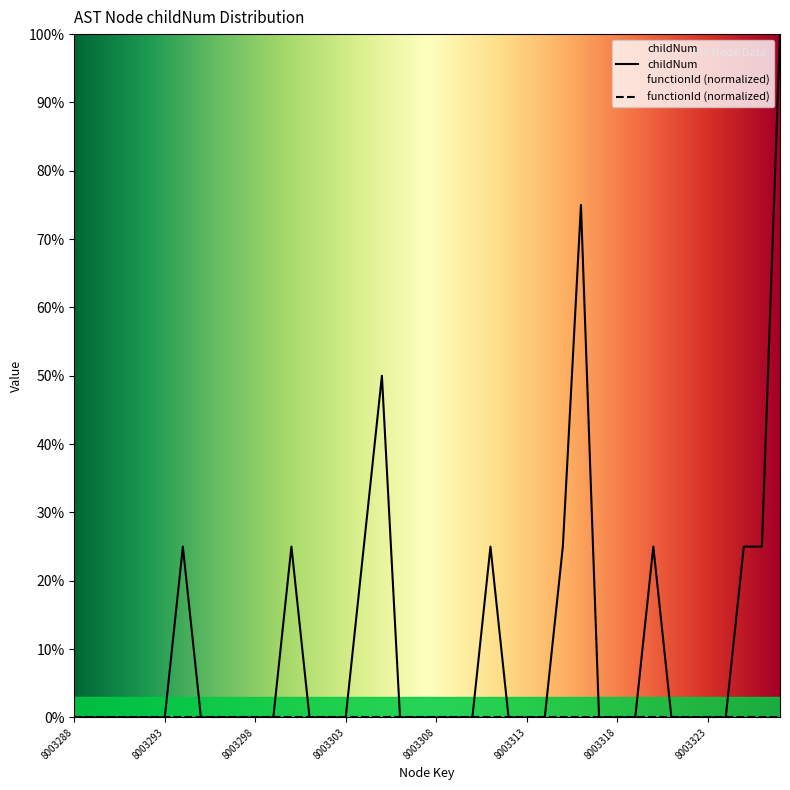

How many positive values are there?

11